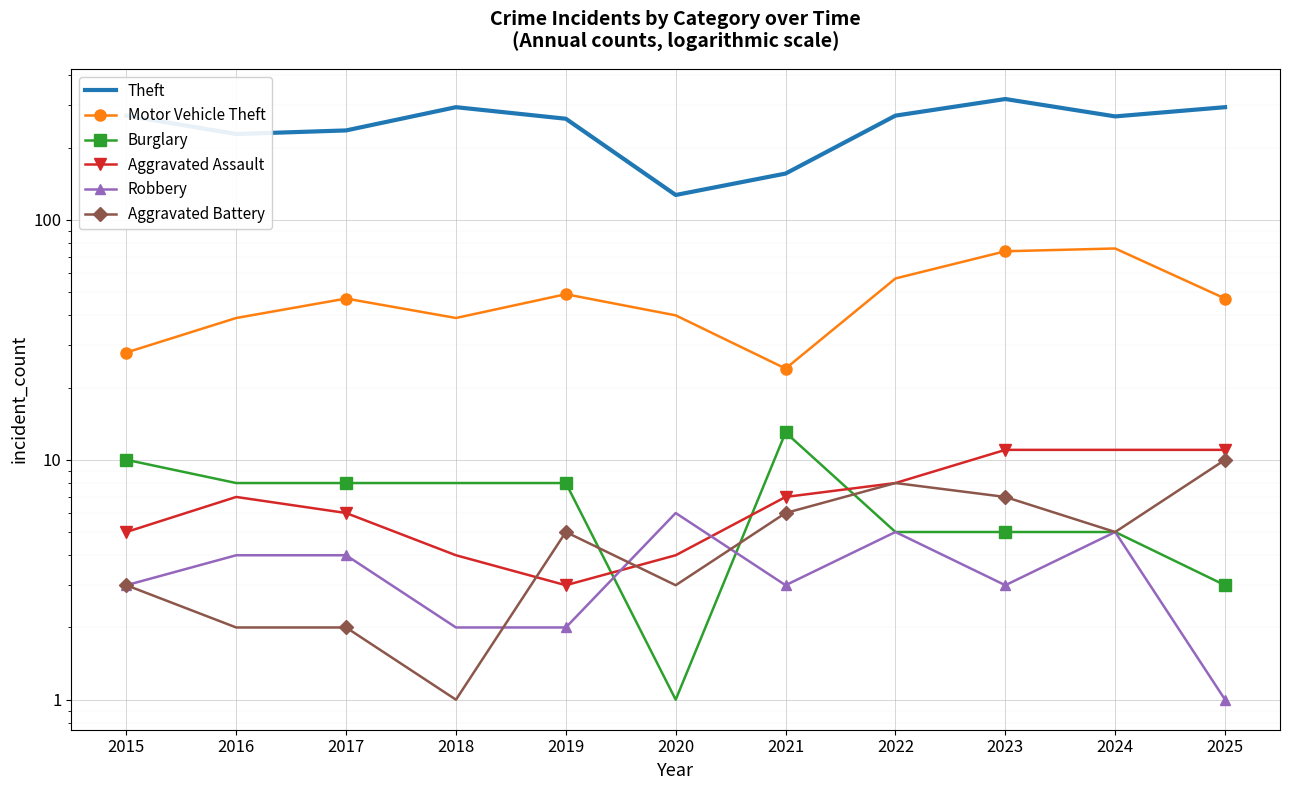

Rank the categories by Aggravated Battery value from highest to lowest.

2025, 2022, 2023, 2021, 2019, 2024, 2015, 2020, 2016, 2017, 2018